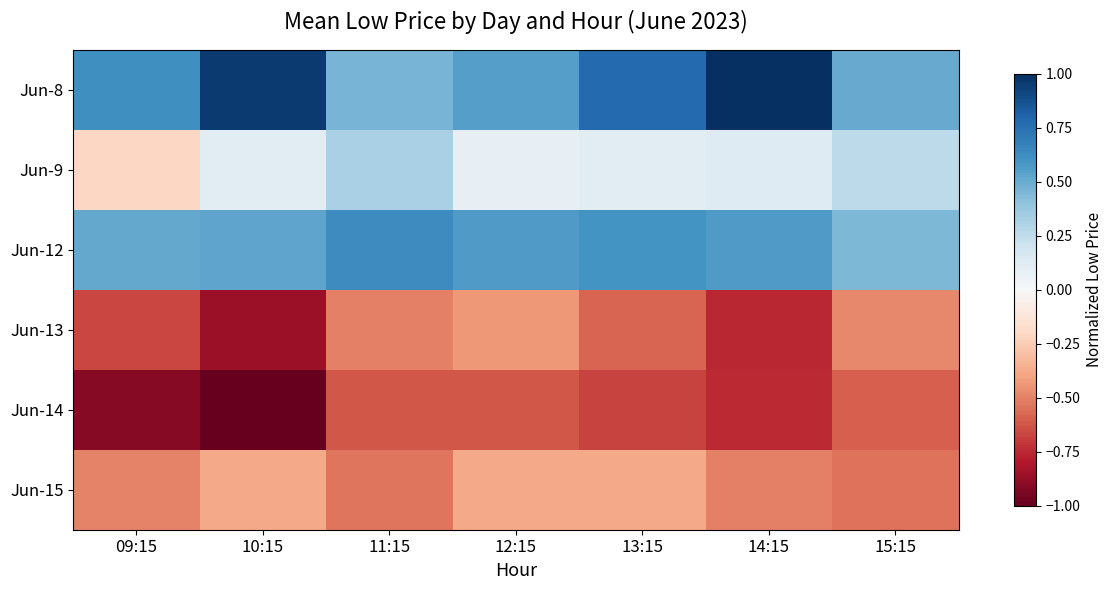

Reading left to right, extract all data points from this chart.

Jun-8: 09:15=0.6	10:15=1.0	11:15=0.5	12:15=0.5	13:15=0.8	14:15=1.0	15:15=0.5
Jun-9: 09:15=-0.2	10:15=0.1	11:15=0.3	12:15=0.1	13:15=0.1	14:15=0.1	15:15=0.3
Jun-12: 09:15=0.5	10:15=0.5	11:15=0.6	12:15=0.6	13:15=0.6	14:15=0.6	15:15=0.4
Jun-13: 09:15=-0.7	10:15=-0.9	11:15=-0.5	12:15=-0.4	13:15=-0.6	14:15=-0.8	15:15=-0.5
Jun-14: 09:15=-0.9	10:15=-1.0	11:15=-0.6	12:15=-0.6	13:15=-0.7	14:15=-0.7	15:15=-0.6
Jun-15: 09:15=-0.5	10:15=-0.4	11:15=-0.5	12:15=-0.4	13:15=-0.4	14:15=-0.5	15:15=-0.5